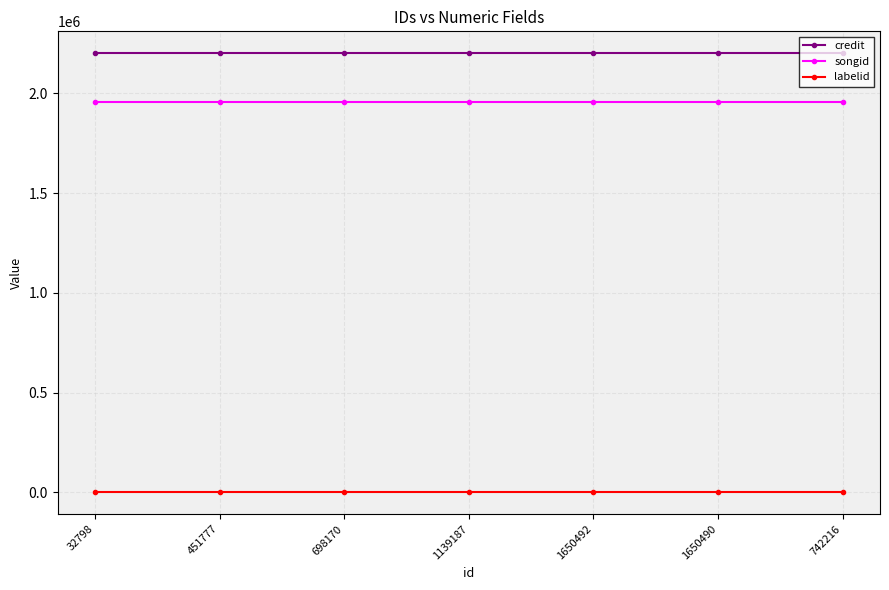

What is the sum of all credit values?

15406223